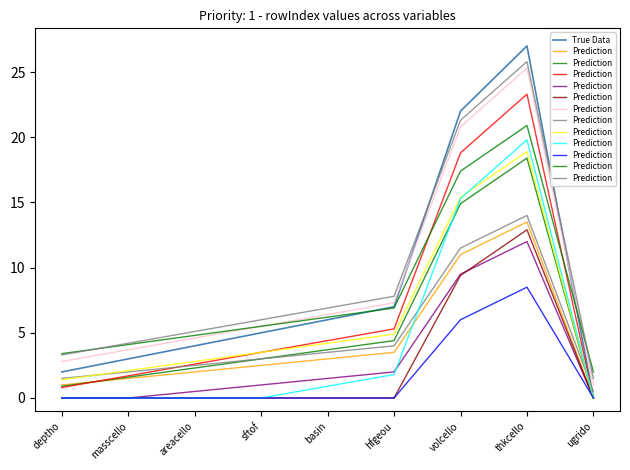

What is the difference between the highest and lowest values at ugrido?

1.5